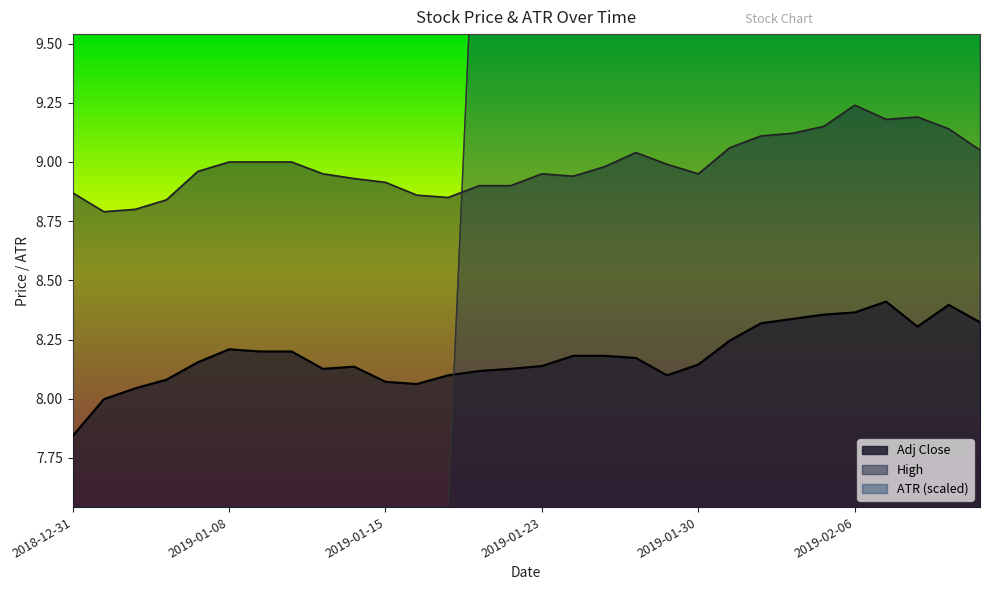

Reading left to right, list all the values displayed in this chart.

Adj Close: 2018-12-31=7.8	2019-01-02=8.0	2019-01-03=8.0	2019-01-04=8.1	2019-01-07=8.2	2019-01-08=8.2	2019-01-09=8.2	2019-01-10=8.2	2019-01-11=8.1	2019-01-14=8.1	2019-01-15=8.1	2019-01-16=8.1	2019-01-17=8.1	2019-01-18=8.1	2019-01-22=8.1	2019-01-23=8.1	2019-01-24=8.2	2019-01-25=8.2	2019-01-28=8.2	2019-01-29=8.1	2019-01-30=8.1	2019-01-31=8.2	2019-02-01=8.3	2019-02-04=8.3	2019-02-05=8.4	2019-02-06=8.4	2019-02-07=8.4	2019-02-08=8.3	2019-02-11=8.4	2019-02-12=8.3
High: 2018-12-31=8.9	2019-01-02=8.8	2019-01-03=8.8	2019-01-04=8.8	2019-01-07=9.0	2019-01-08=9.0	2019-01-09=9.0	2019-01-10=9.0	2019-01-11=8.9	2019-01-14=8.9	2019-01-15=8.9	2019-01-16=8.9	2019-01-17=8.9	2019-01-18=8.9	2019-01-22=8.9	2019-01-23=8.9	2019-01-24=8.9	2019-01-25=9.0	2019-01-28=9.0	2019-01-29=9.0	2019-01-30=8.9	2019-01-31=9.1	2019-02-01=9.1	2019-02-04=9.1	2019-02-05=9.1	2019-02-06=9.2	2019-02-07=9.2	2019-02-08=9.2	2019-02-11=9.1	2019-02-12=9.1
ATR: 2018-12-31=7.5	2019-01-02=7.5	2019-01-03=7.5	2019-01-04=7.5	2019-01-07=7.5	2019-01-08=7.5	2019-01-09=7.5	2019-01-10=7.5	2019-01-11=7.5	2019-01-14=7.5	2019-01-15=7.5	2019-01-16=7.5	2019-01-17=7.5	2019-01-18=10.6	2019-01-22=10.5	2019-01-23=10.4	2019-01-24=10.4	2019-01-25=10.4	2019-01-28=10.4	2019-01-29=10.5	2019-01-30=10.4	2019-01-31=10.5	2019-02-01=10.4	2019-02-04=10.3	2019-02-05=10.2	2019-02-06=10.2	2019-02-07=10.1	2019-02-08=10.2	2019-02-11=10.2	2019-02-12=10.2